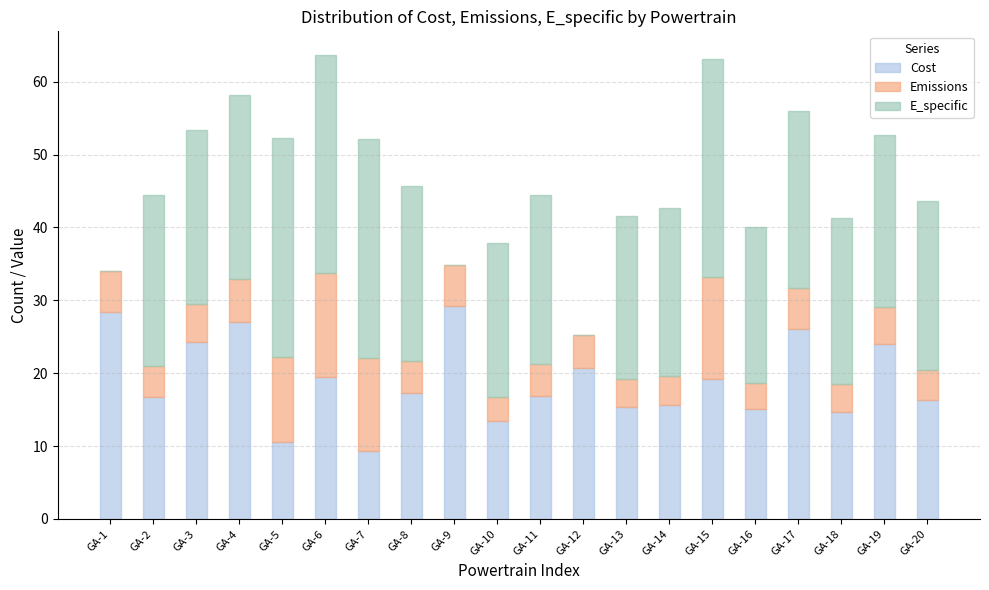

What is the sum of the Cost values at GA-15 and GA-6?

38.7